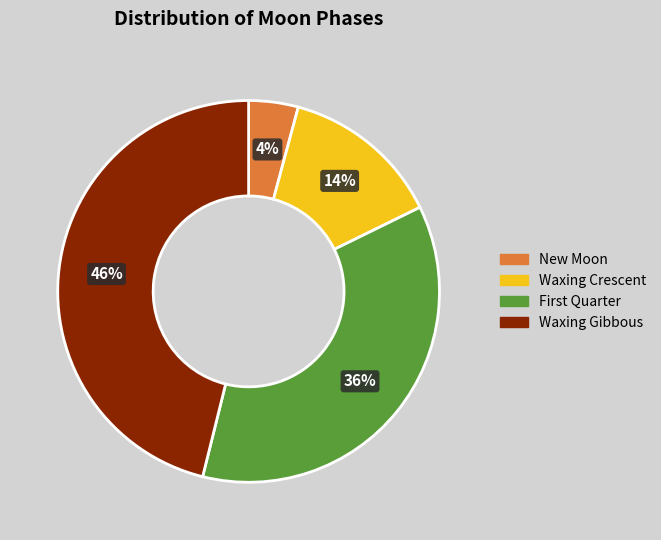

Count the number of slices in the pie.

4